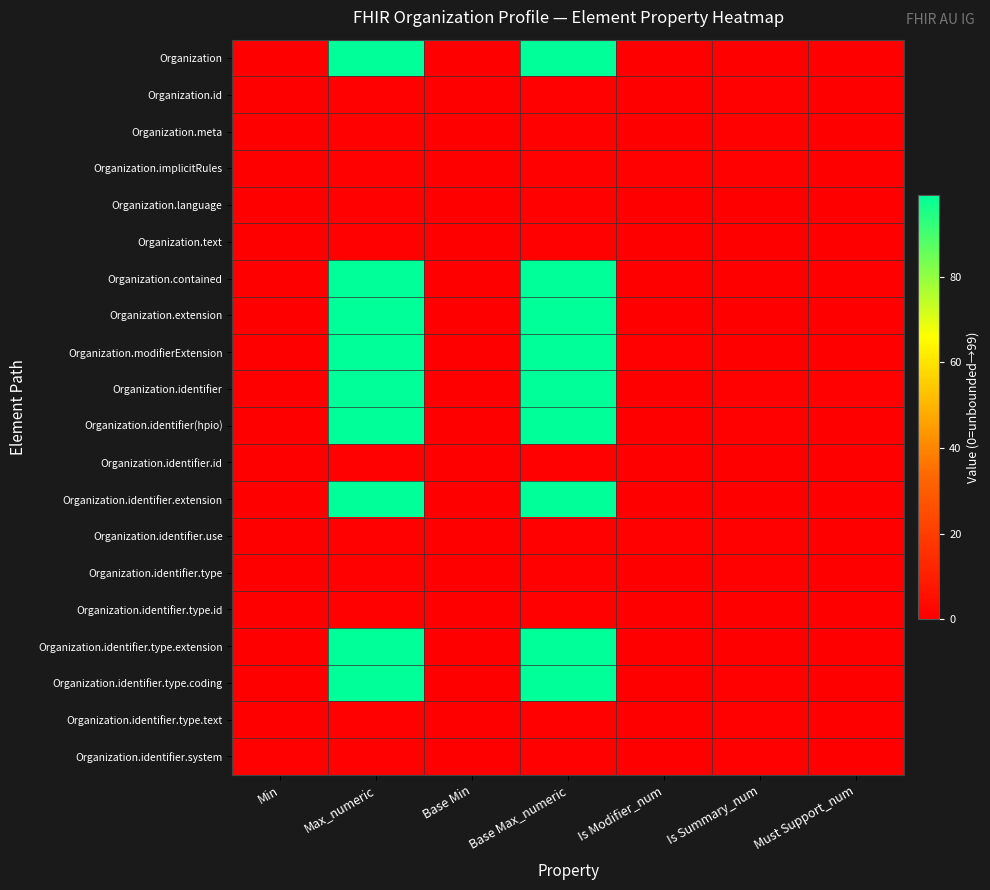

Reading right to left, extract all data points from this chart.

Organization: Must Support_num=0	Is Summary_num=0	Is Modifier_num=0	Base Max_numeric=99	Base Min=0	Max_numeric=99	Min=0
Organization.id: Must Support_num=0	Is Summary_num=1	Is Modifier_num=0	Base Max_numeric=1	Base Min=0	Max_numeric=1	Min=0
Organization.meta: Must Support_num=0	Is Summary_num=1	Is Modifier_num=0	Base Max_numeric=1	Base Min=0	Max_numeric=1	Min=0
Organization.implicitRules: Must Support_num=0	Is Summary_num=1	Is Modifier_num=1	Base Max_numeric=1	Base Min=0	Max_numeric=1	Min=0
Organization.language: Must Support_num=0	Is Summary_num=0	Is Modifier_num=0	Base Max_numeric=1	Base Min=0	Max_numeric=1	Min=0
Organization.text: Must Support_num=0	Is Summary_num=0	Is Modifier_num=0	Base Max_numeric=1	Base Min=0	Max_numeric=1	Min=0
Organization.contained: Must Support_num=0	Is Summary_num=0	Is Modifier_num=0	Base Max_numeric=99	Base Min=0	Max_numeric=99	Min=0
Organization.extension: Must Support_num=0	Is Summary_num=0	Is Modifier_num=0	Base Max_numeric=99	Base Min=0	Max_numeric=99	Min=0
Organization.modifierExtension: Must Support_num=0	Is Summary_num=0	Is Modifier_num=1	Base Max_numeric=99	Base Min=0	Max_numeric=99	Min=0
Organization.identifier: Must Support_num=1	Is Summary_num=1	Is Modifier_num=0	Base Max_numeric=99	Base Min=0	Max_numeric=99	Min=0
Organization.identifier(hpio): Must Support_num=0	Is Summary_num=1	Is Modifier_num=0	Base Max_numeric=99	Base Min=0	Max_numeric=99	Min=0
Organization.identifier.id: Must Support_num=0	Is Summary_num=0	Is Modifier_num=0	Base Max_numeric=1	Base Min=0	Max_numeric=1	Min=0
Organization.identifier.extension: Must Support_num=0	Is Summary_num=0	Is Modifier_num=0	Base Max_numeric=99	Base Min=0	Max_numeric=99	Min=0
Organization.identifier.use: Must Support_num=0	Is Summary_num=1	Is Modifier_num=1	Base Max_numeric=1	Base Min=0	Max_numeric=1	Min=0
Organization.identifier.type: Must Support_num=0	Is Summary_num=1	Is Modifier_num=0	Base Max_numeric=1	Base Min=0	Max_numeric=1	Min=0
Organization.identifier.type.id: Must Support_num=0	Is Summary_num=0	Is Modifier_num=0	Base Max_numeric=1	Base Min=0	Max_numeric=1	Min=0
Organization.identifier.type.extension: Must Support_num=0	Is Summary_num=0	Is Modifier_num=0	Base Max_numeric=99	Base Min=0	Max_numeric=99	Min=0
Organization.identifier.type.coding: Must Support_num=0	Is Summary_num=1	Is Modifier_num=0	Base Max_numeric=99	Base Min=0	Max_numeric=99	Min=0
Organization.identifier.type.text: Must Support_num=0	Is Summary_num=1	Is Modifier_num=0	Base Max_numeric=1	Base Min=0	Max_numeric=1	Min=0
Organization.identifier.system: Must Support_num=0	Is Summary_num=1	Is Modifier_num=0	Base Max_numeric=1	Base Min=0	Max_numeric=1	Min=1